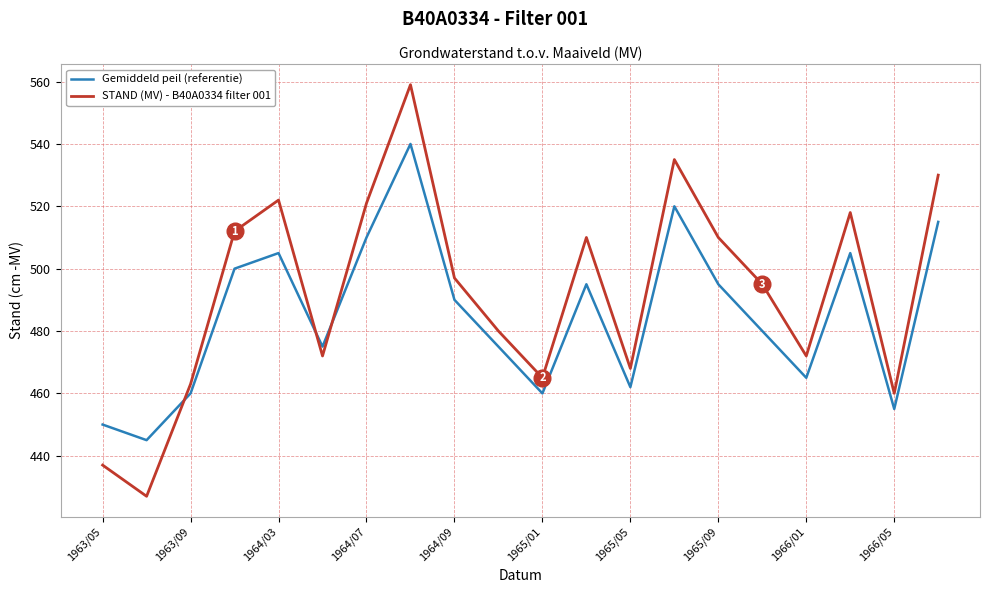

Which series has the largest total across all categories?

STAND (MV) - B40A0334 filter 001